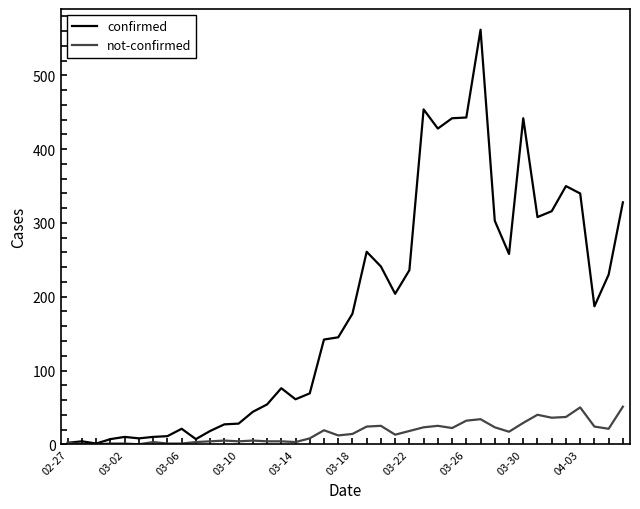

What is the maximum value shown in the chart?

562